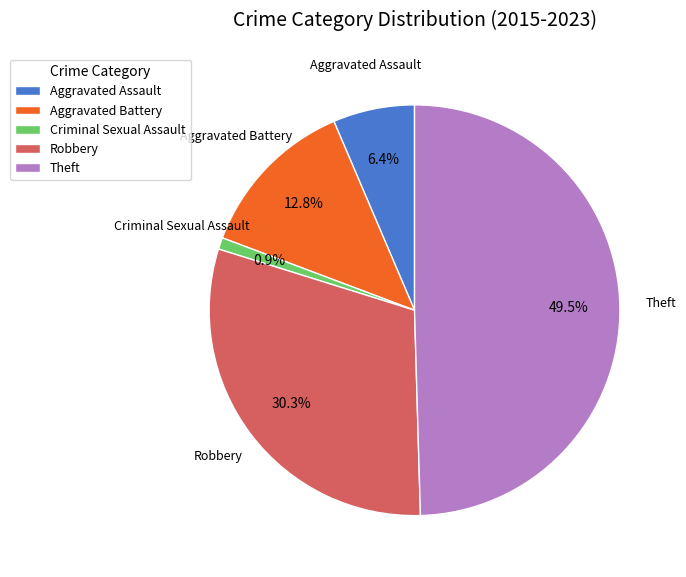

Does Robbery account for over 50% of the chart?

No